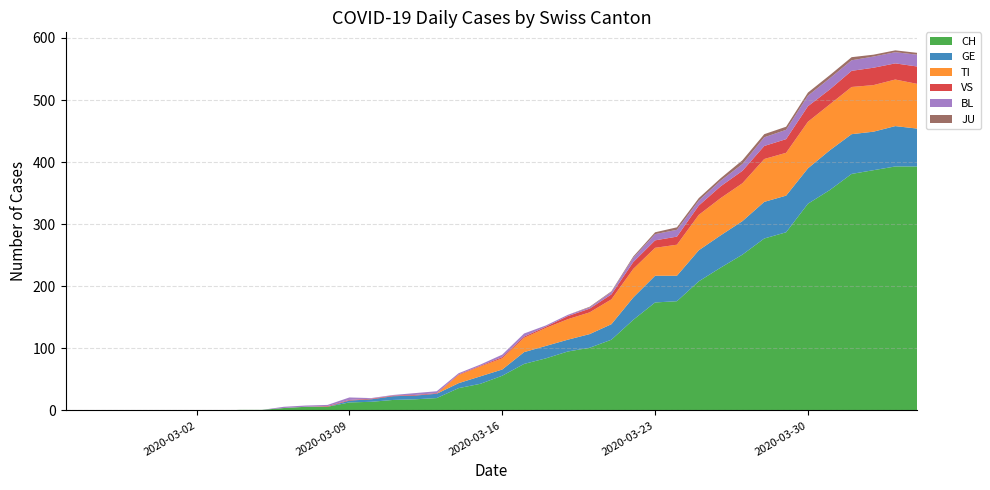

Reading right to left, extract all data points from this chart.

CH: 39=393	38=393	37=387	36=381	35=355	34=333	33=287	32=277	31=251	30=230	29=208	28=176	27=174	26=146	25=114	24=101	23=95	22=84	21=75	20=56	19=43	18=36	17=20	16=18	15=17	14=14	13=13	12=6	11=6	10=4	9=1	8=1	7=0	6=0	5=0	4=0	3=0	2=0	1=0	0=0
GE: 39=61	38=65	37=62	36=64	35=64	34=57	33=59	32=59	31=54	30=52	29=50	28=41	27=43	26=36	25=25	24=22	23=19	22=20	21=19	20=10	19=12	18=8	17=7	16=6	15=6	14=4	13=3	12=0	11=0	10=0	9=0	8=0	7=0	6=0	5=0	4=0	3=0	2=0	1=0	0=0
TI: 39=72	38=75	37=75	36=76	35=74	34=75	33=69	32=69	31=61	30=60	29=57	28=50	27=45	26=46	25=40	24=35	23=33	22=29	21=23	20=18	19=16	18=13	17=0	16=0	15=0	14=0	13=0	12=0	11=0	10=0	9=0	8=0	7=0	6=0	5=0	4=0	3=0	2=0	1=0	0=0
VS: 39=28	38=26	37=28	36=26	35=24	34=25	33=22	32=21	31=20	30=19	29=15	28=13	27=12	26=11	25=8	24=6	23=5	22=2	21=2	20=2	19=1	18=1	17=1	16=1	15=1	14=1	13=1	12=1	11=0	10=0	9=0	8=0	7=0	6=0	5=0	4=0	3=0	2=0	1=0	0=0
BL: 39=19	38=18	37=18	36=17	35=18	34=17	33=15	32=14	31=11	30=9	29=8	28=11	27=10	26=7	25=4	24=2	23=2	22=2	21=5	20=4	19=2	18=2	17=3	16=3	15=1	14=1	13=4	12=2	11=2	10=2	9=0	8=0	7=0	6=0	5=0	4=0	3=0	2=0	1=0	0=0
JU: 39=3	38=3	37=3	36=5	35=5	34=5	33=5	32=5	31=6	30=4	29=4	28=4	27=3	26=2	25=1	24=1	23=0	22=0	21=0	20=0	19=0	18=0	17=0	16=0	15=0	14=0	13=0	12=0	11=0	10=0	9=0	8=0	7=0	6=0	5=0	4=0	3=0	2=0	1=0	0=0